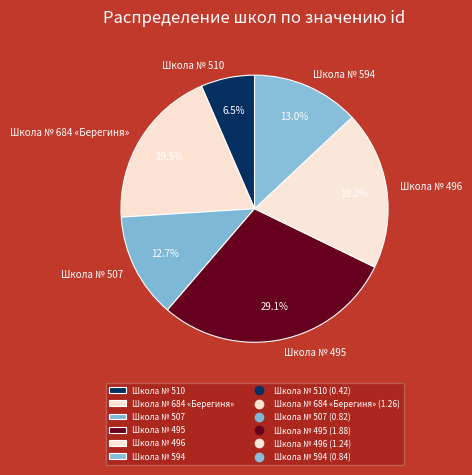

Combined, do Школа № 594 and Школа № 496 account for over 50%?

No